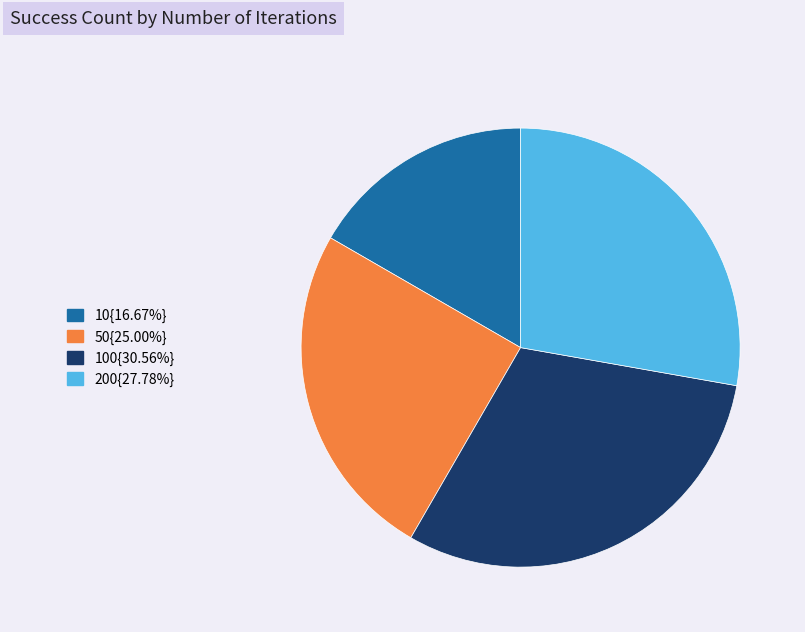

Is there a majority slice in this chart?

No